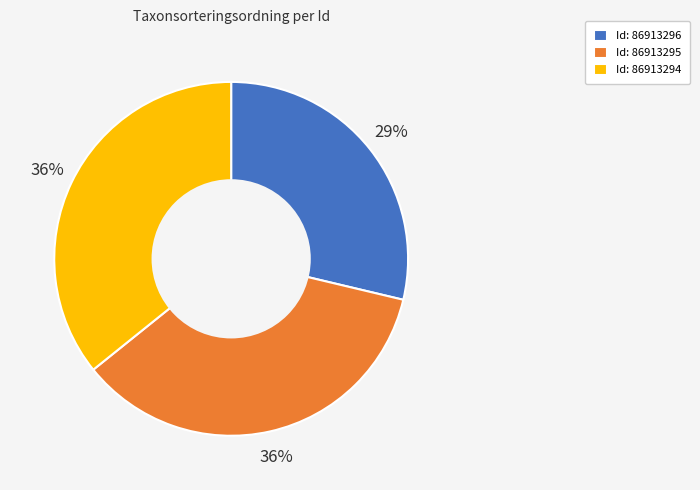

Between Id: 86913294 and Id: 86913296, which is larger?

Id: 86913294